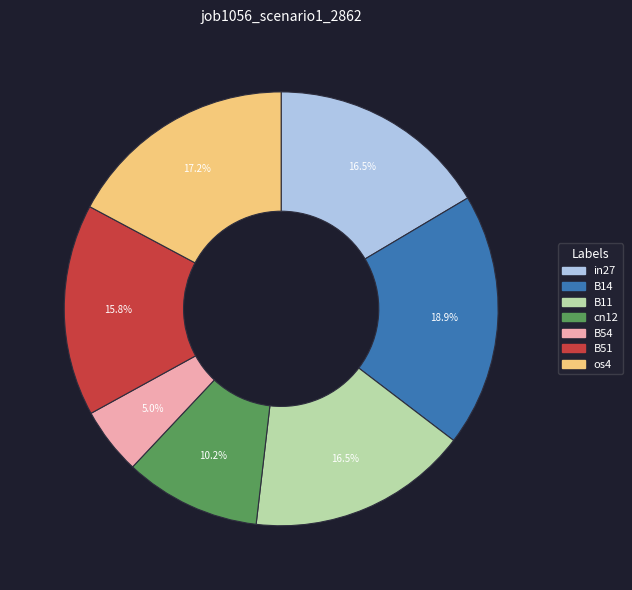

How many segments does this pie chart have?

7